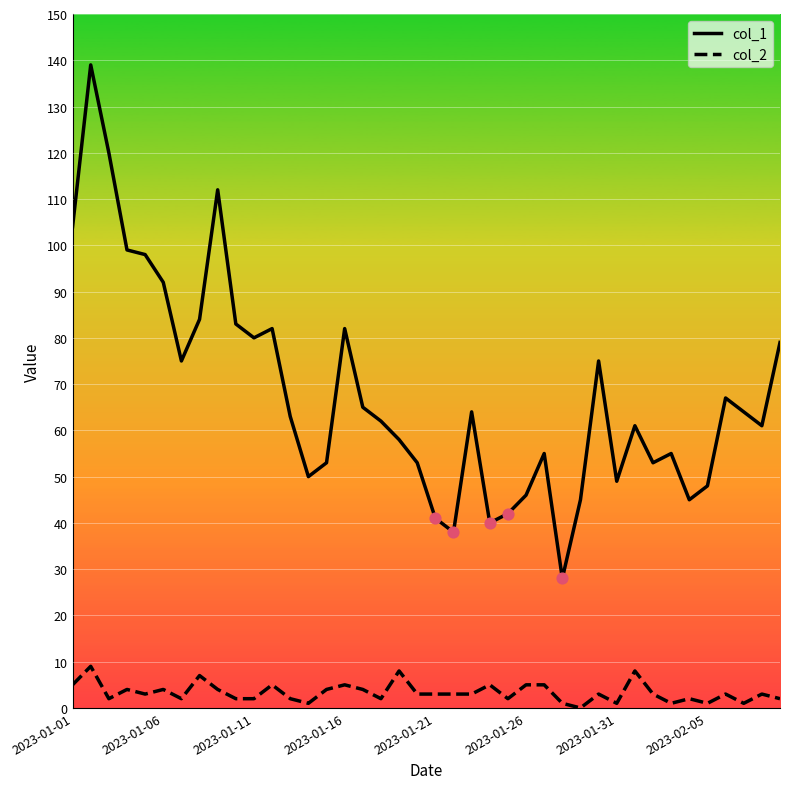

Which series has the largest total across all categories?

col_1